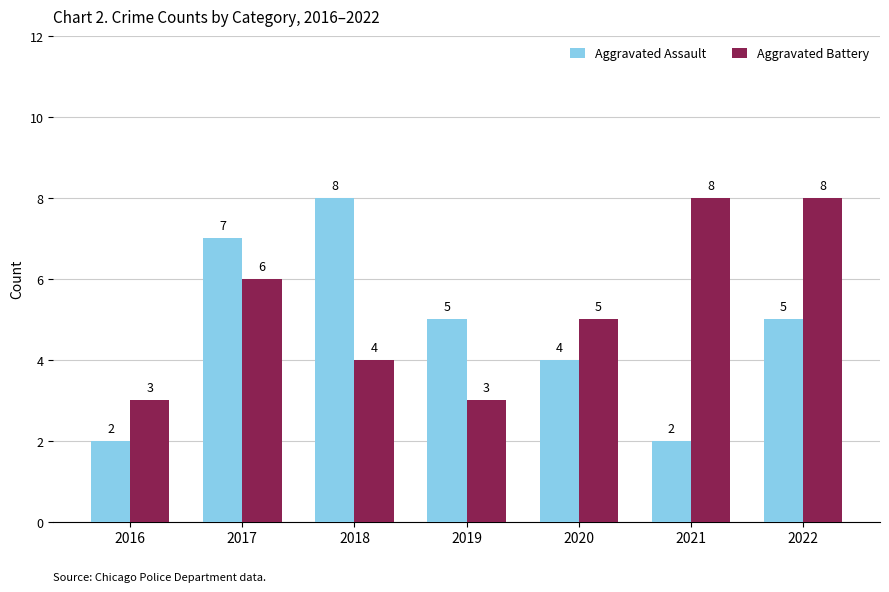

Reading left to right, transcribe all the data shown in this chart.

Aggravated Assault: 2	7	8	5	4	2	5
Aggravated Battery: 3	6	4	3	5	8	8